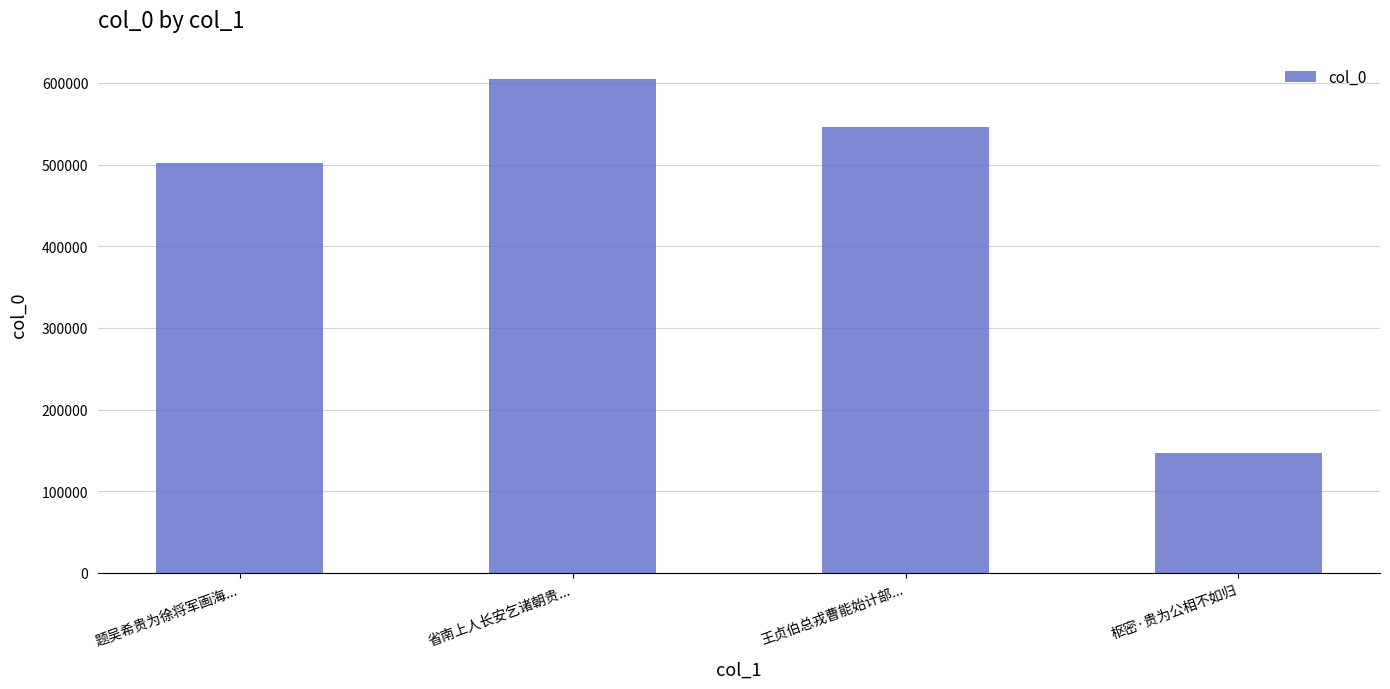

What is the smallest value displayed?

147261